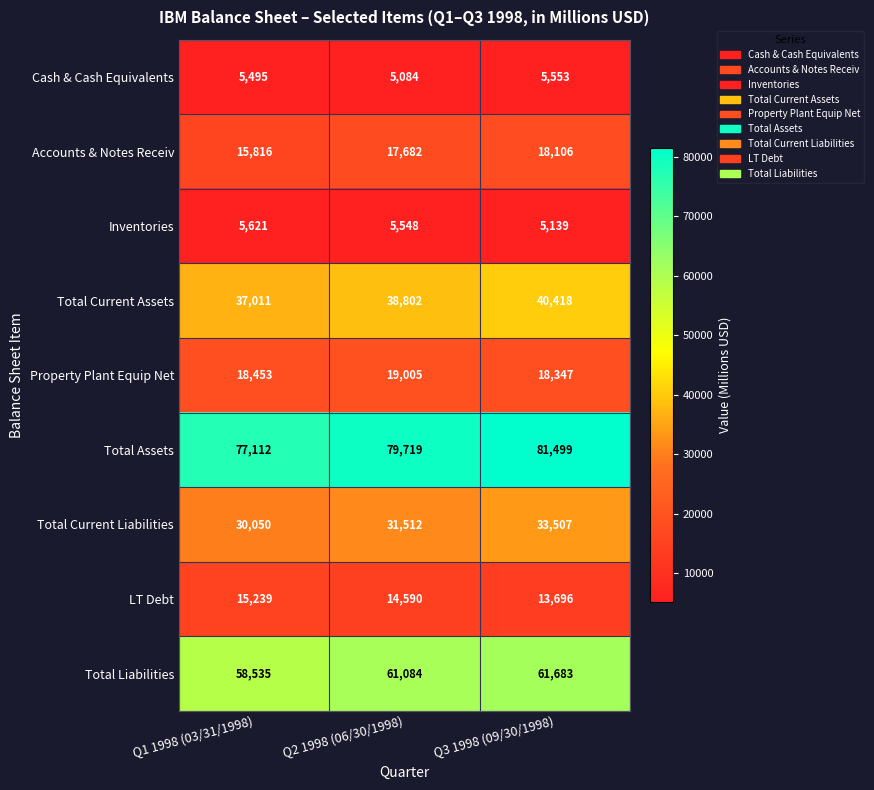

How many data points does each series have?

3